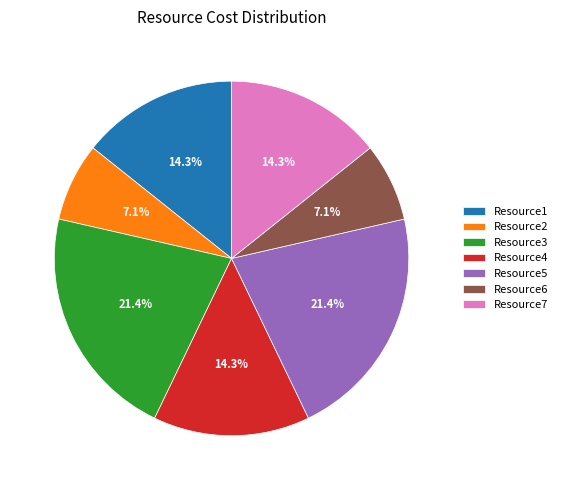

How many slices are in this pie chart?

7